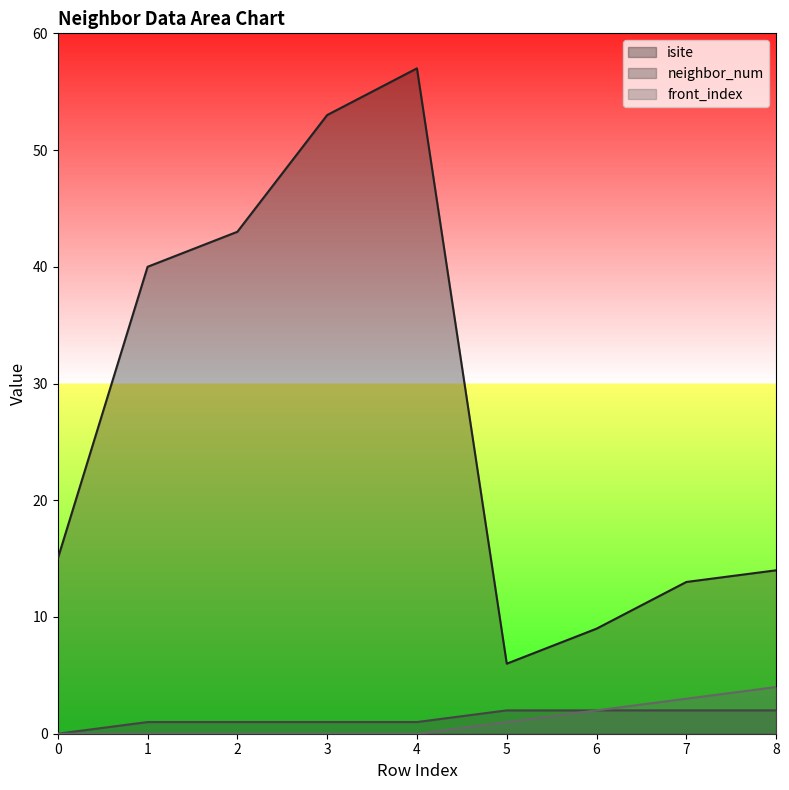

How many data points in isite are less than 15?

4